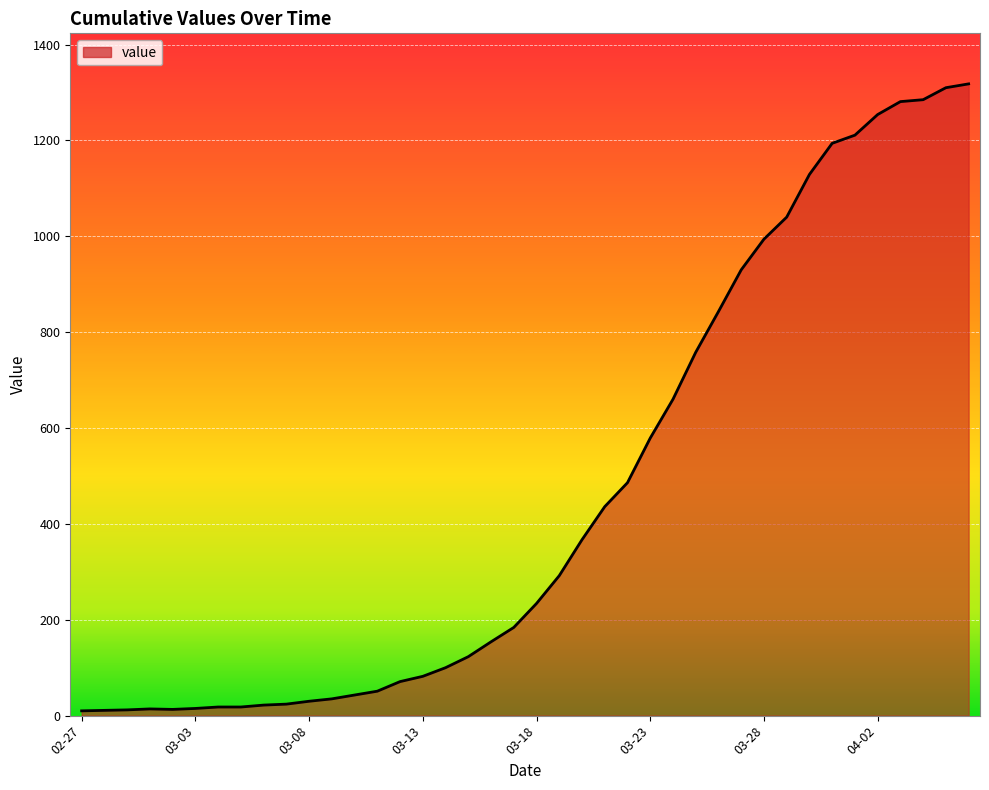

What is the greatest value displayed?

1318